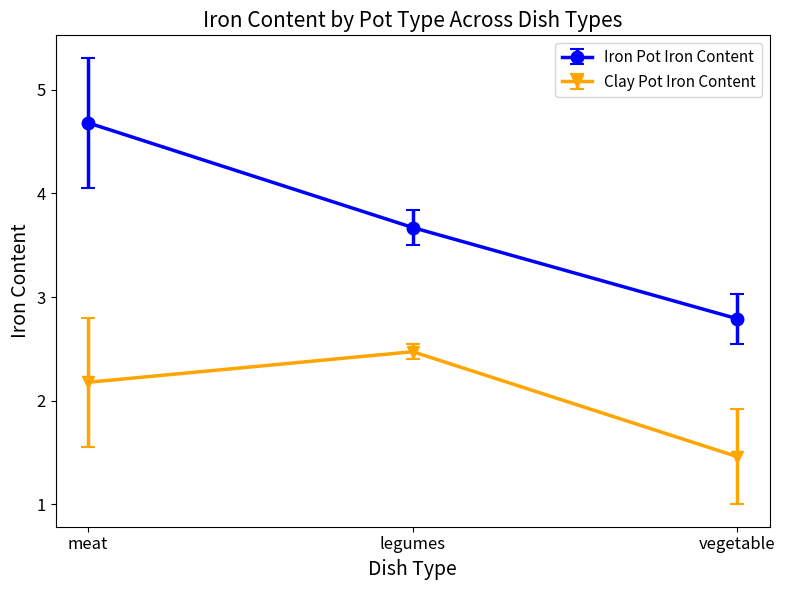

What is the label of the 1st point from the right?

vegetable